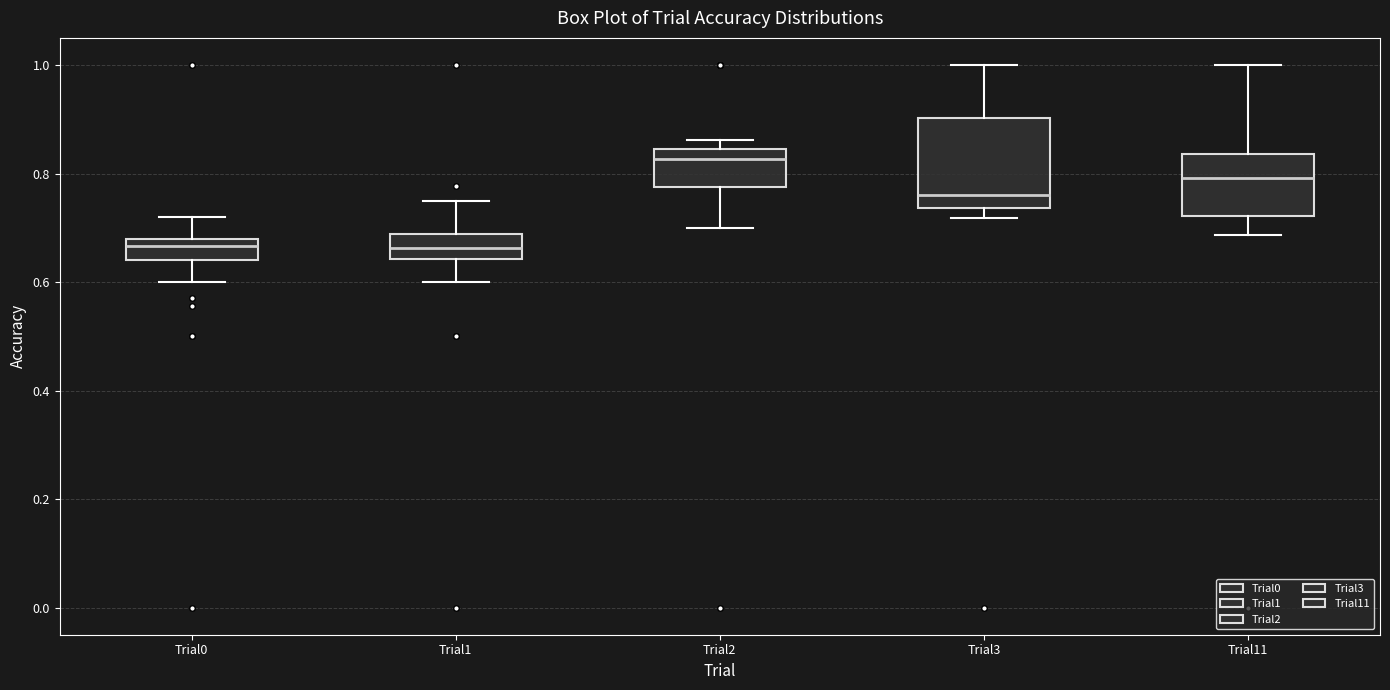

Comparing the boxes themselves (not the whiskers), which one is the tallest?

Trial3